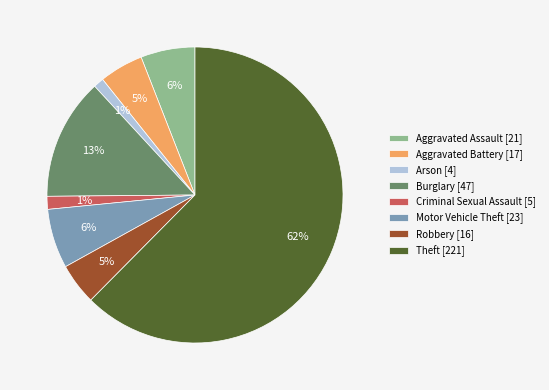

To the nearest percent, what is the average slice percentage?

12%